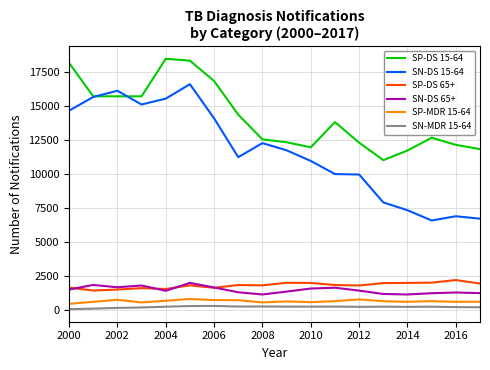

What is the maximum value shown in the chart?

18485